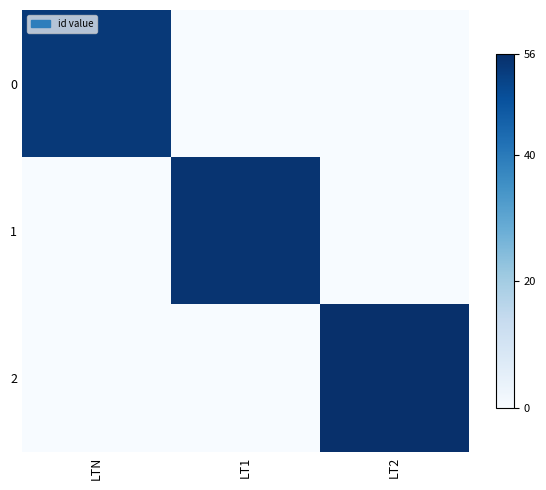

Reading left to right, extract all data points from this chart.

0: LTN=54	LT1=0	LT2=0
1: LTN=0	LT1=55	LT2=0
2: LTN=0	LT1=0	LT2=56